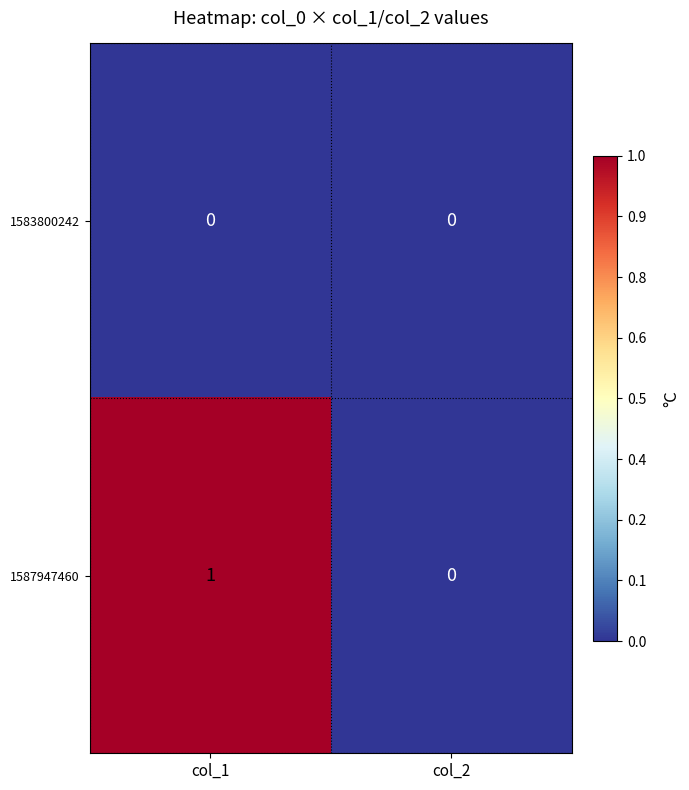

Which series has the widest spread of values?

1587947460